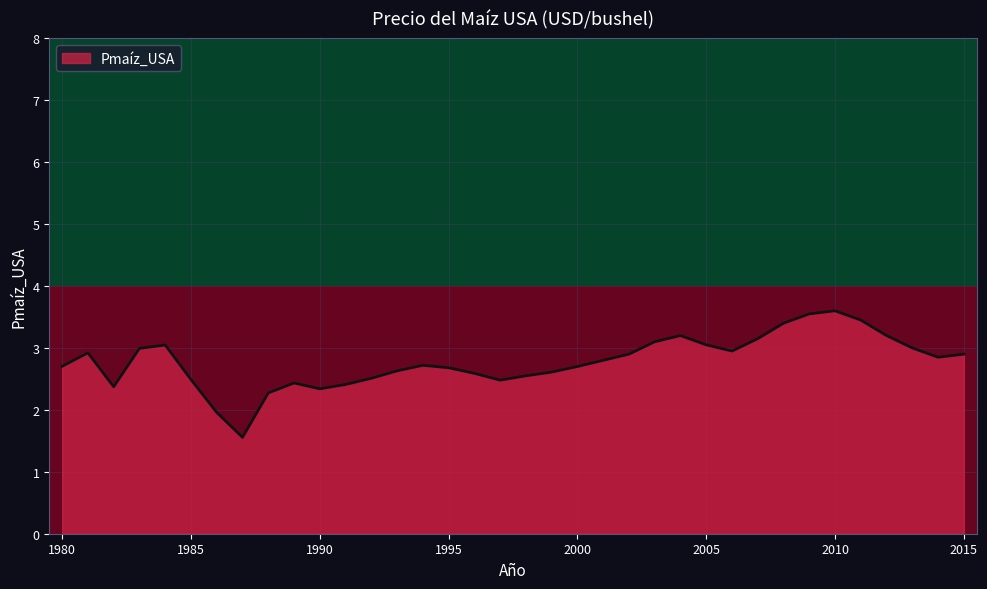

Does the chart display data point markers on the line(s)?

No